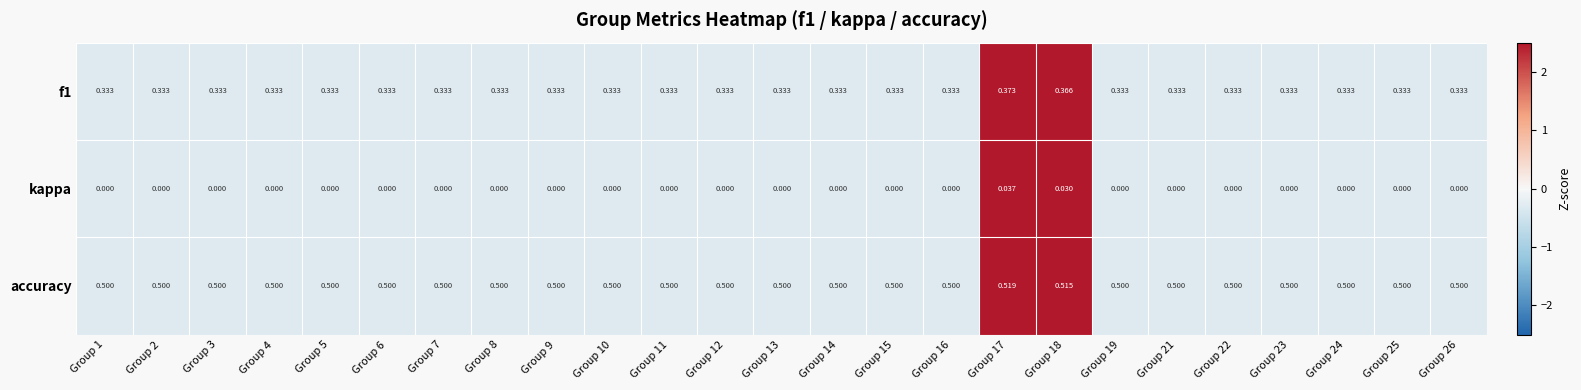

Which series has the largest total across all categories?

accuracy